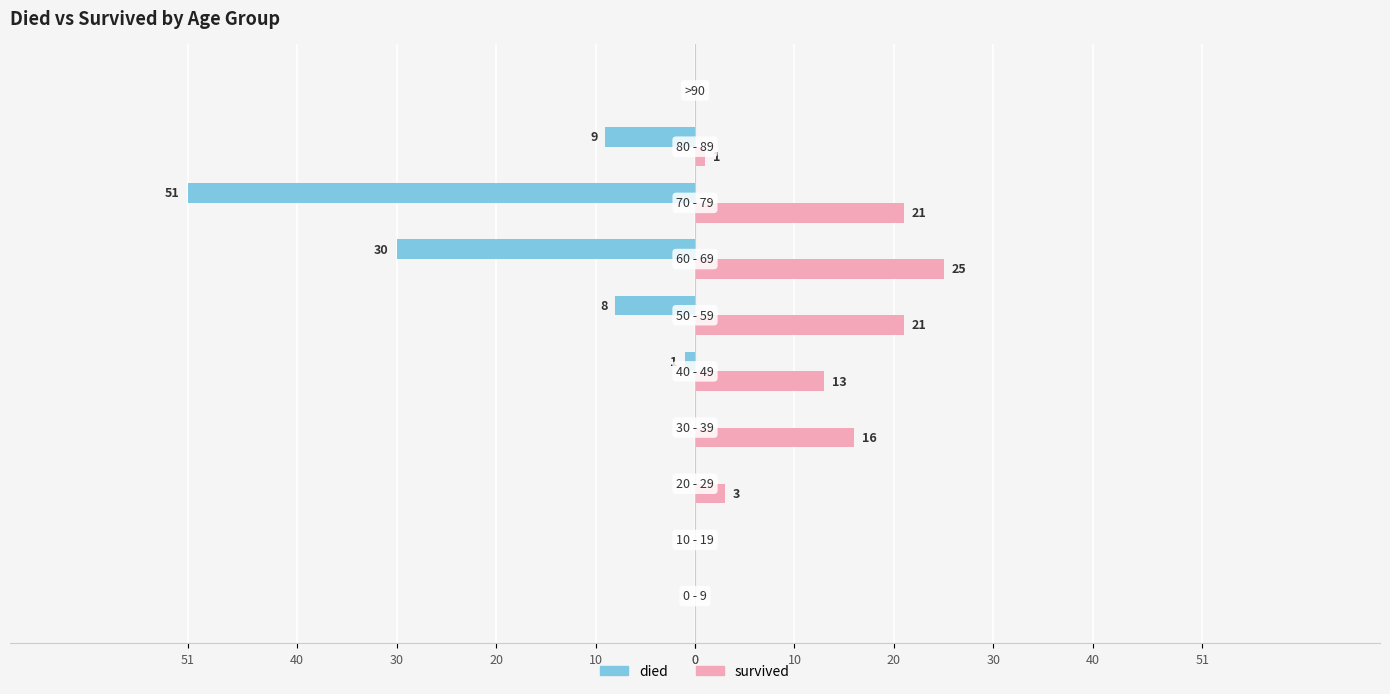

What is the minimum value shown in the chart?

-51